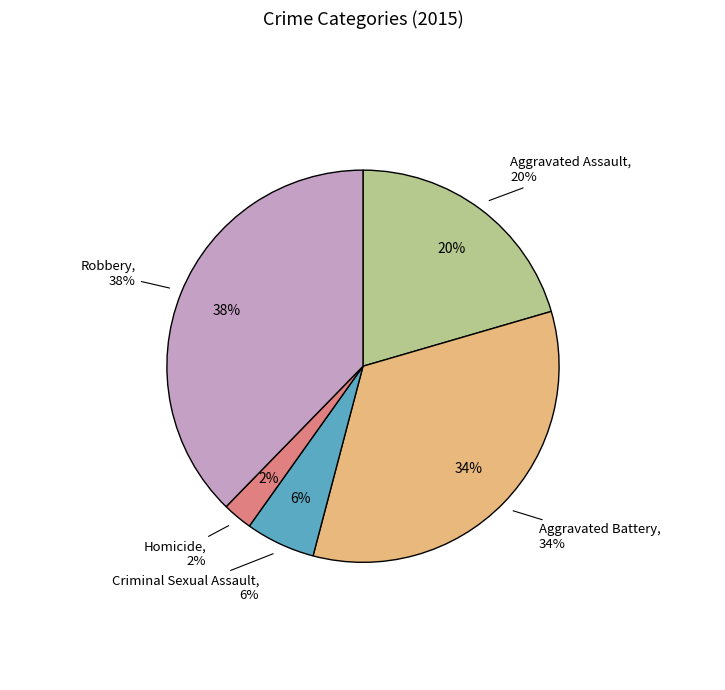

Which slice is the smallest?

Homicide